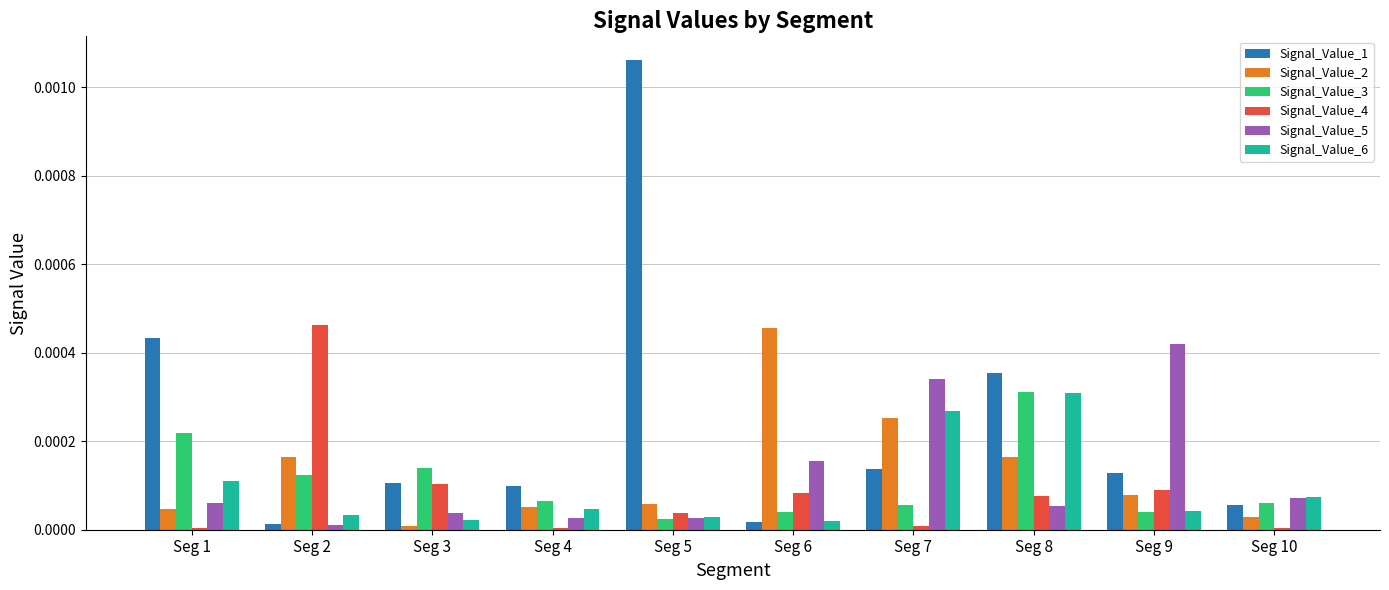

At which label does Signal_Value_6 reach its peak?

Seg 8